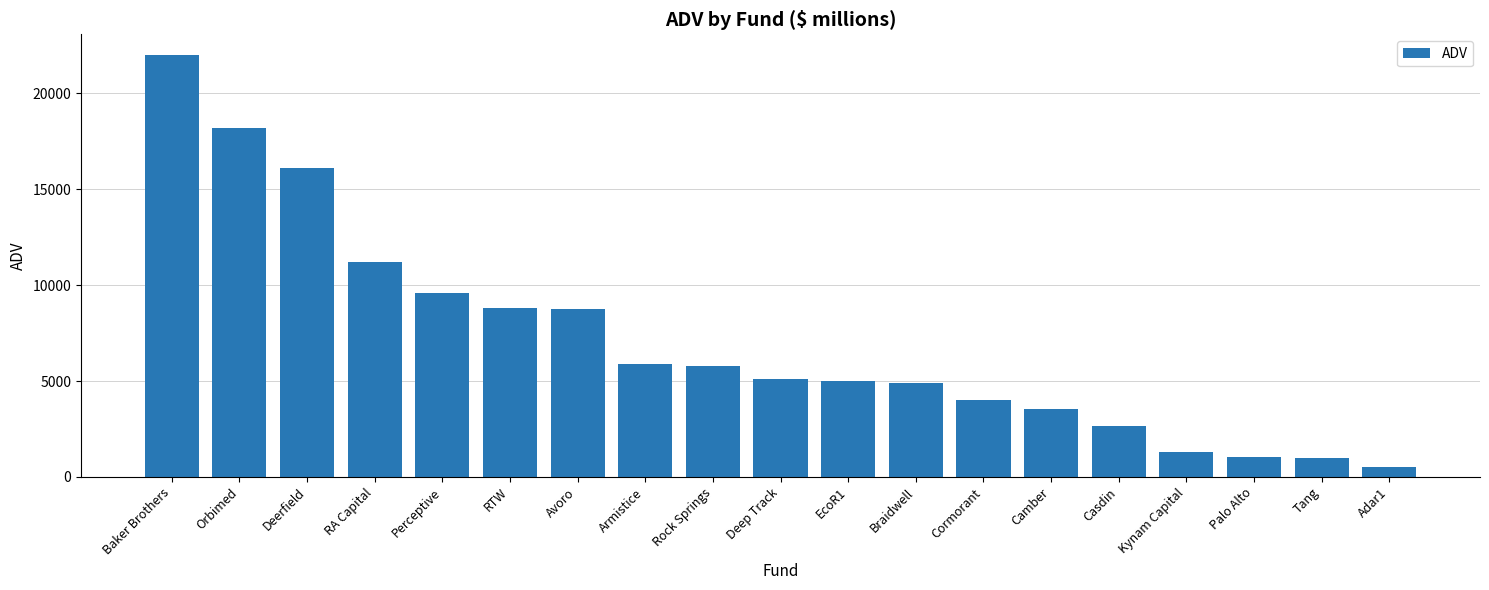

Which label corresponds to the largest value in the chart?

Baker Brothers